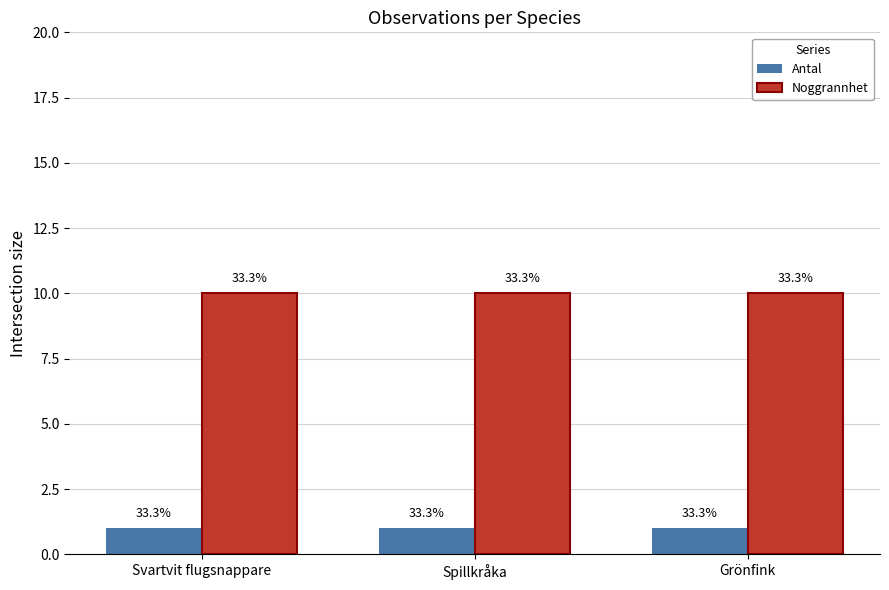

Reading right to left, list all the values displayed in this chart.

Antal: Grönfink=1	Spillkråka=1	Svartvit flugsnappare=1
Noggrannhet: Grönfink=10	Spillkråka=10	Svartvit flugsnappare=10